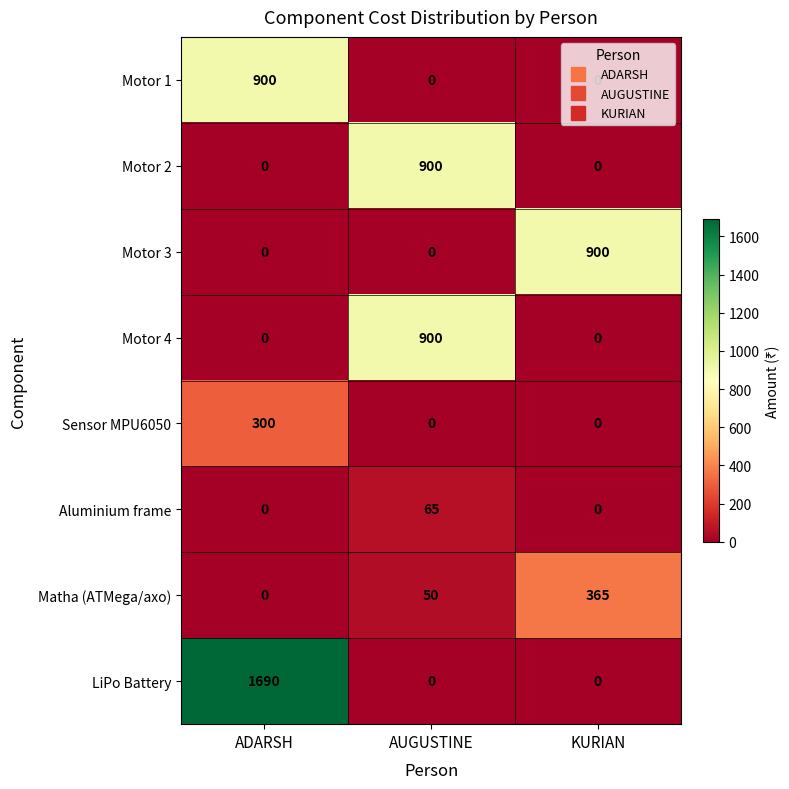

What is the approximate value of Matha (ATMega/axo) at KURIAN, to the nearest 5?

365